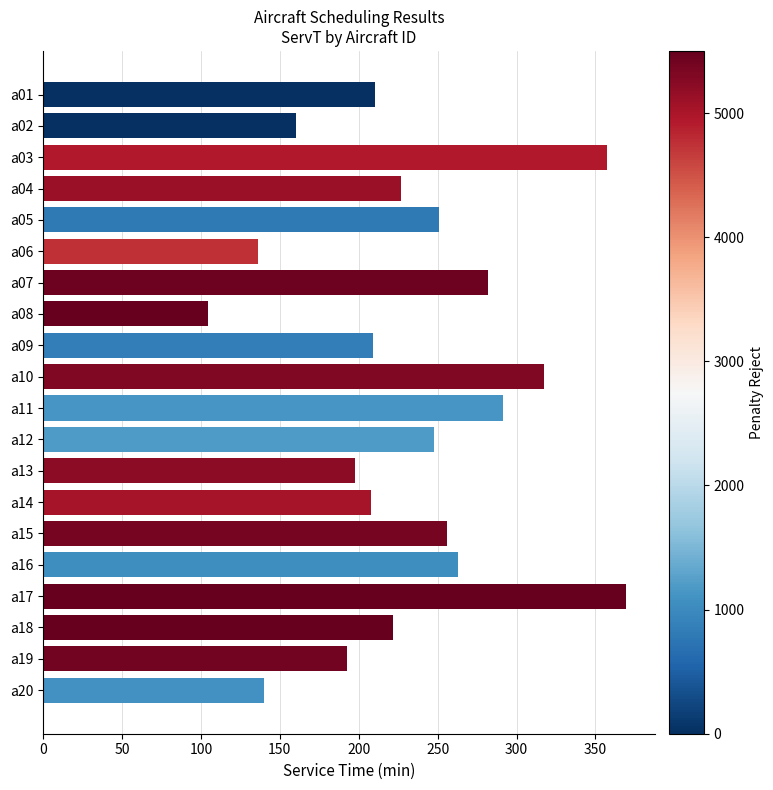

What is the ratio of the value at a09 to the value at a16?

0.8